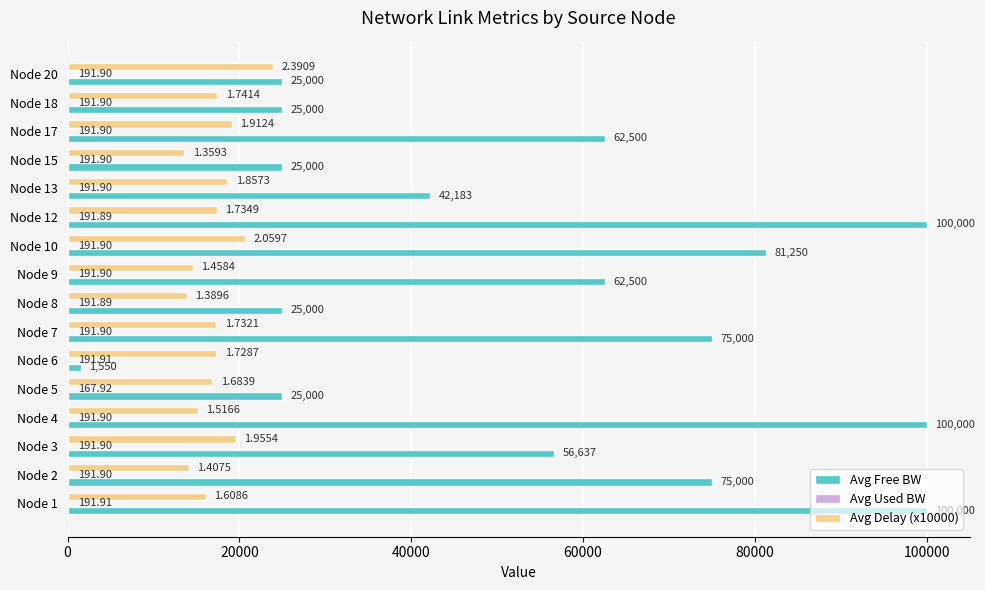

How many values in the Avg Delay (x10000) series exceed 17321?

8